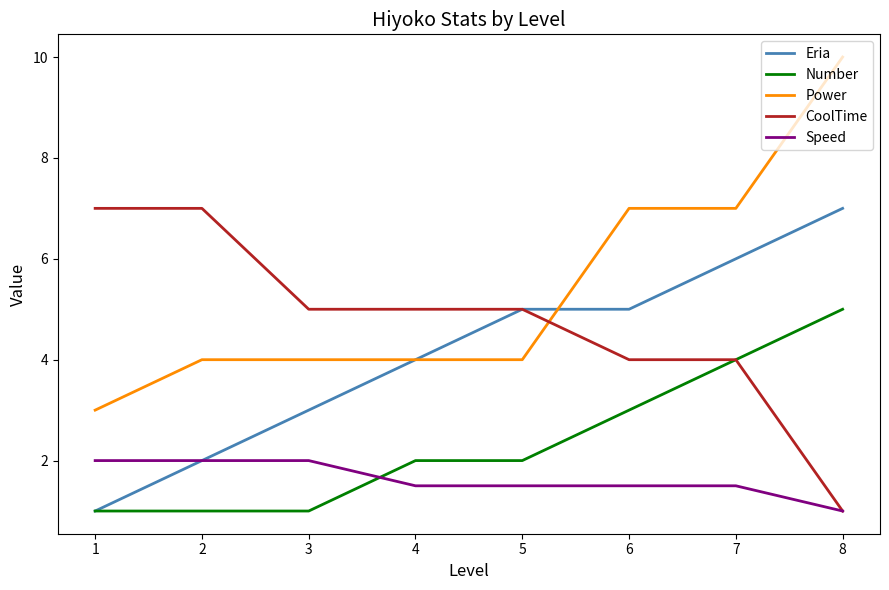

The CoolTime series shows 7.0 at 1. True or false?

True